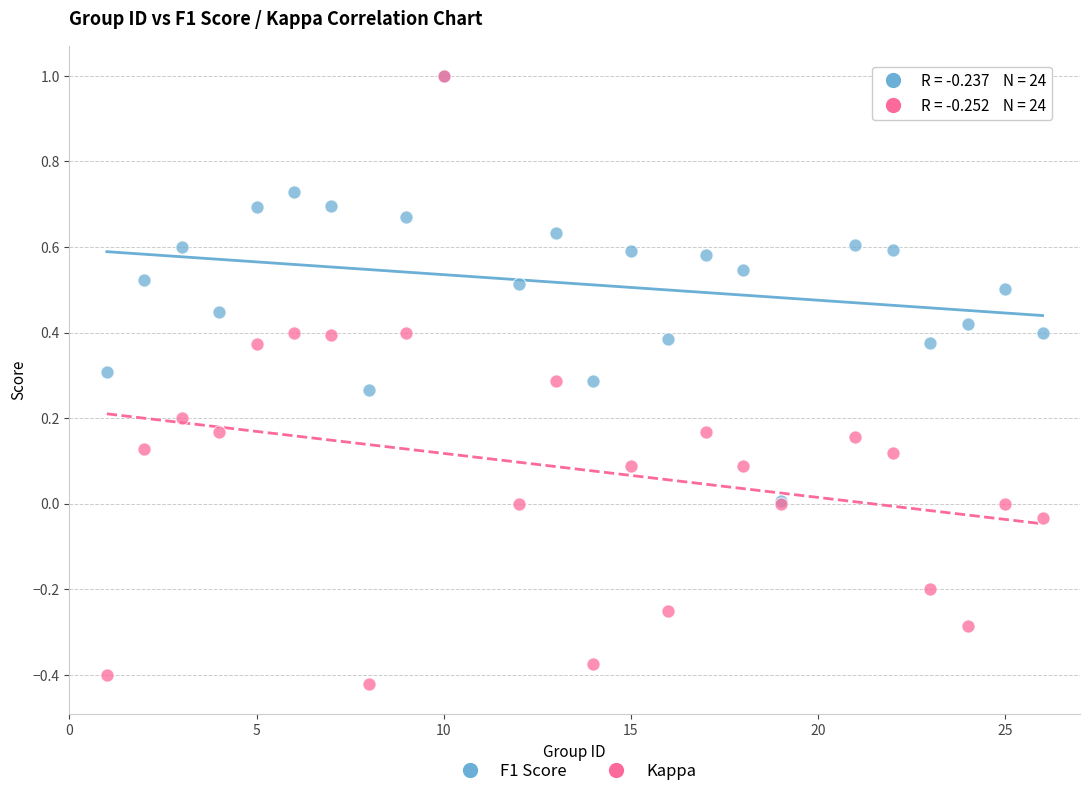

Which series contains the lowest Y value?

Kappa